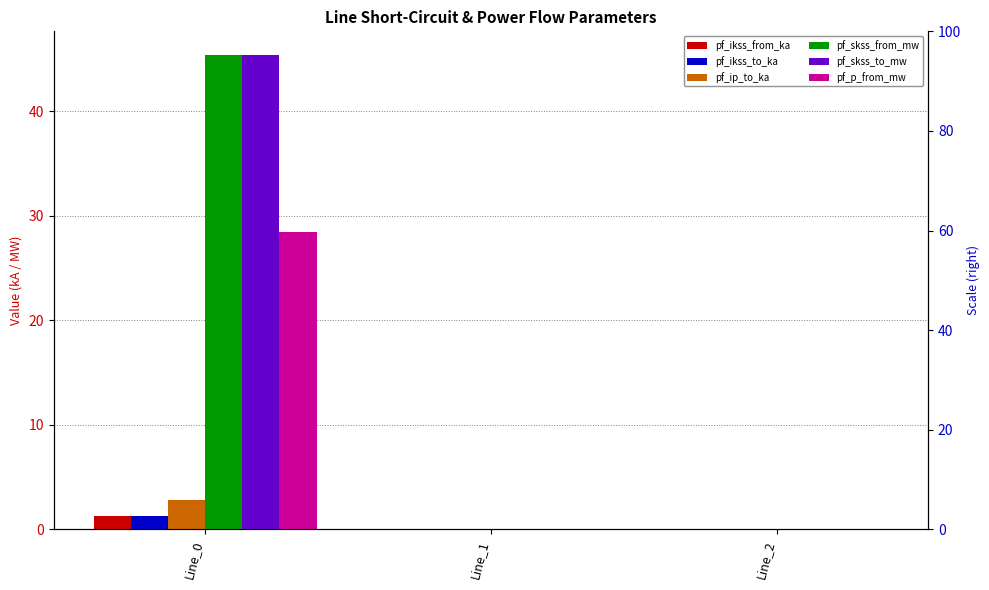

At which label does pf_skss_to_mw reach its peak?

Line_0